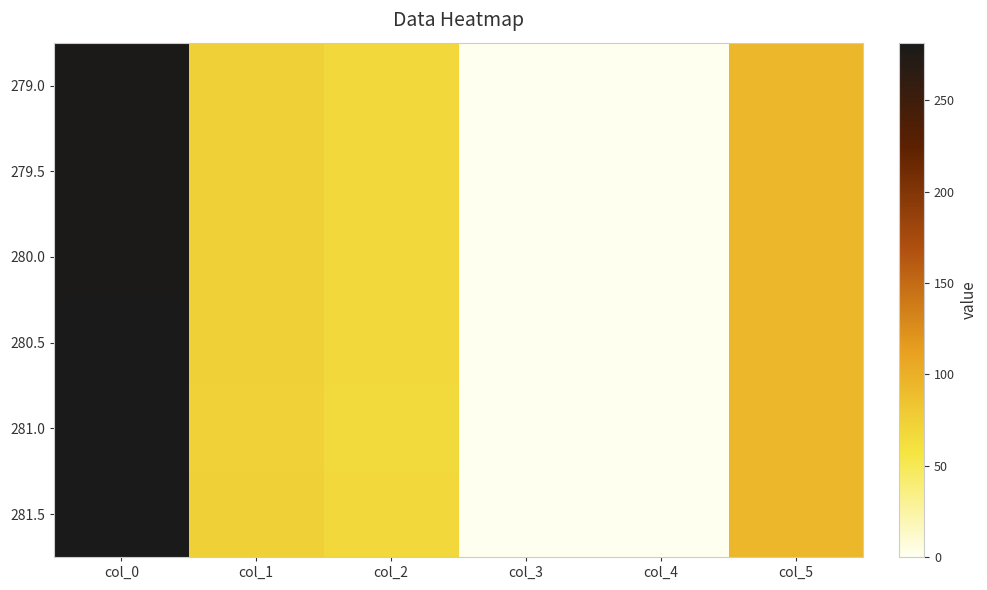

What is the greatest value displayed?

281.5